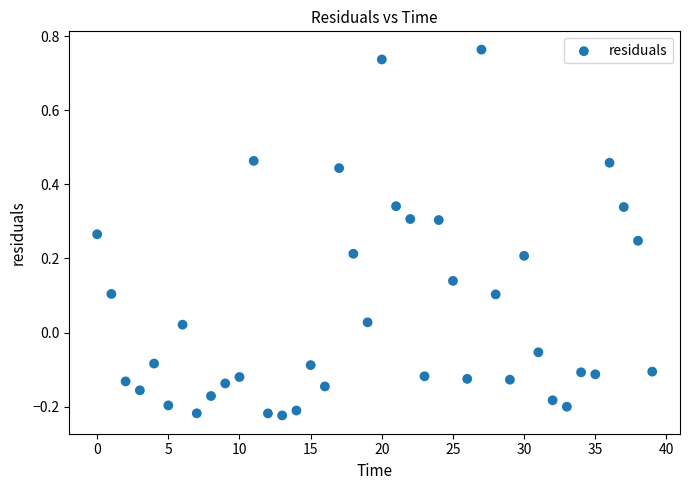

What is the range of Y values (max minus min)?

1.0